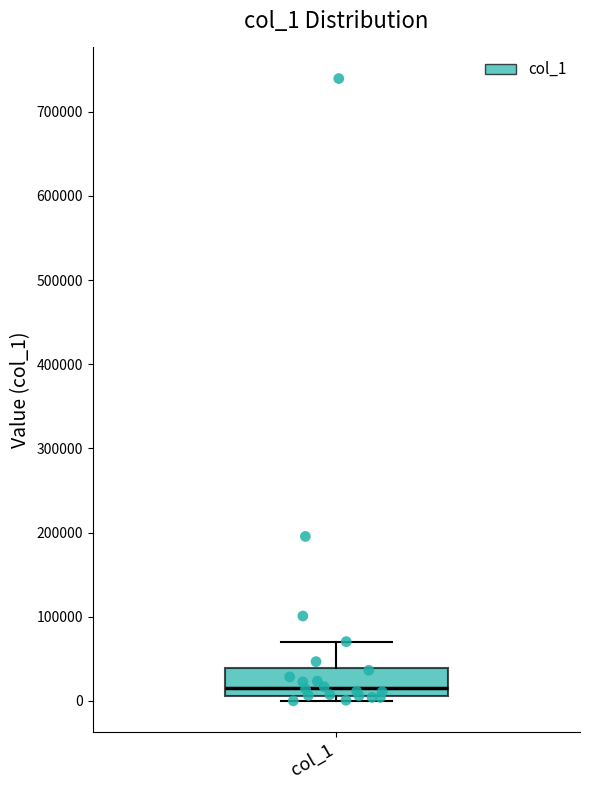

Read this box plot against the y-axis: the position of the median line, the range covered by the box, and the ends of both whiskers. The values are not printed on the chart, so give them approximately, as read against the axis.

median 20000, box 10000 to 40000, whiskers 0 to 70000